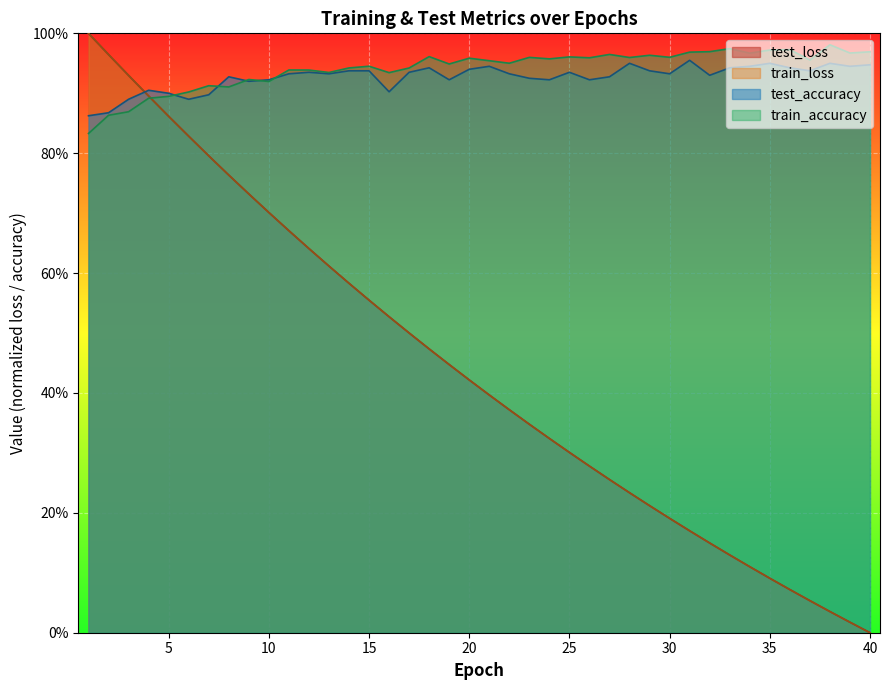

Reading left to right, what are all the values shown in this chart?

test_loss: 1.0	1.0	0.9	0.9	0.9	0.8	0.8	0.8	0.7	0.7	0.7	0.6	0.6	0.6	0.6	0.5	0.5	0.5	0.4	0.4	0.4	0.4	0.3	0.3	0.3	0.3	0.3	0.2	0.2	0.2	0.2	0.1	0.1	0.1	0.1	0.1	0.1	0.0	0.0	0.0
train_loss: 1.0	1.0	0.9	0.9	0.9	0.8	0.8	0.8	0.7	0.7	0.7	0.6	0.6	0.6	0.6	0.5	0.5	0.5	0.4	0.4	0.4	0.4	0.3	0.3	0.3	0.3	0.3	0.2	0.2	0.2	0.2	0.1	0.1	0.1	0.1	0.1	0.1	0.0	0.0	0.0
test_accuracy: 0.9	0.9	0.9	0.9	0.9	0.9	0.9	0.9	0.9	0.9	0.9	0.9	0.9	0.9	0.9	0.9	0.9	0.9	0.9	0.9	0.9	0.9	0.9	0.9	0.9	0.9	0.9	1.0	0.9	0.9	1.0	0.9	0.9	0.9	1.0	0.9	0.9	1.0	0.9	0.9
train_accuracy: 0.8	0.9	0.9	0.9	0.9	0.9	0.9	0.9	0.9	0.9	0.9	0.9	0.9	0.9	0.9	0.9	0.9	1.0	0.9	1.0	1.0	1.0	1.0	1.0	1.0	1.0	1.0	1.0	1.0	1.0	1.0	1.0	1.0	1.0	1.0	1.0	1.0	1.0	1.0	1.0